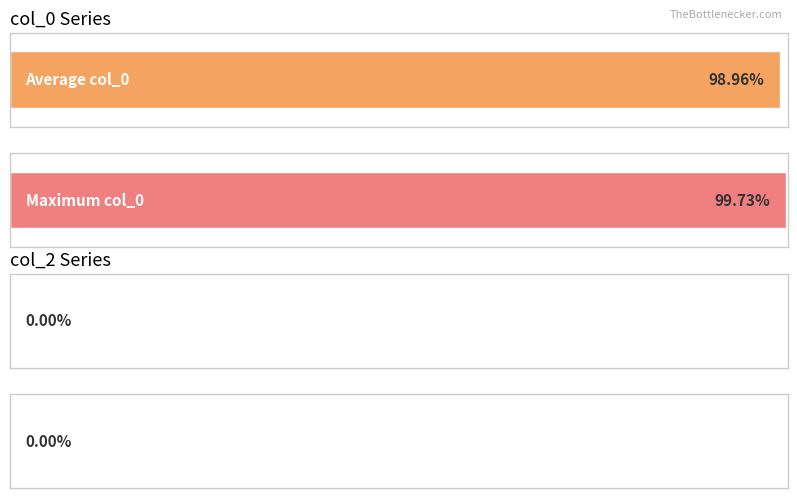

Is the value of col_2 at 10 greater than the value of col_0 at 10?

No